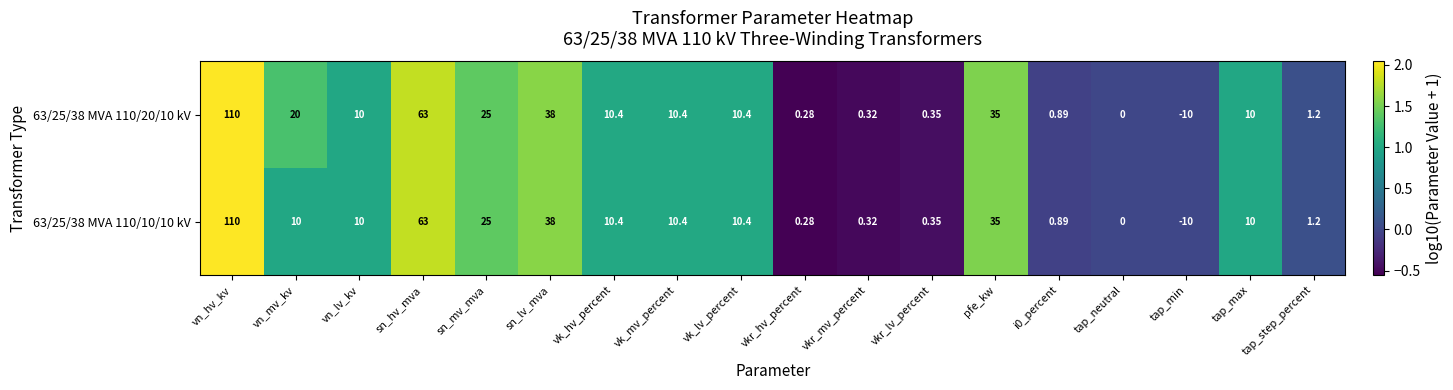

At which label does 63/25/38 MVA 110/10/10 kV reach its minimum?

tap_min